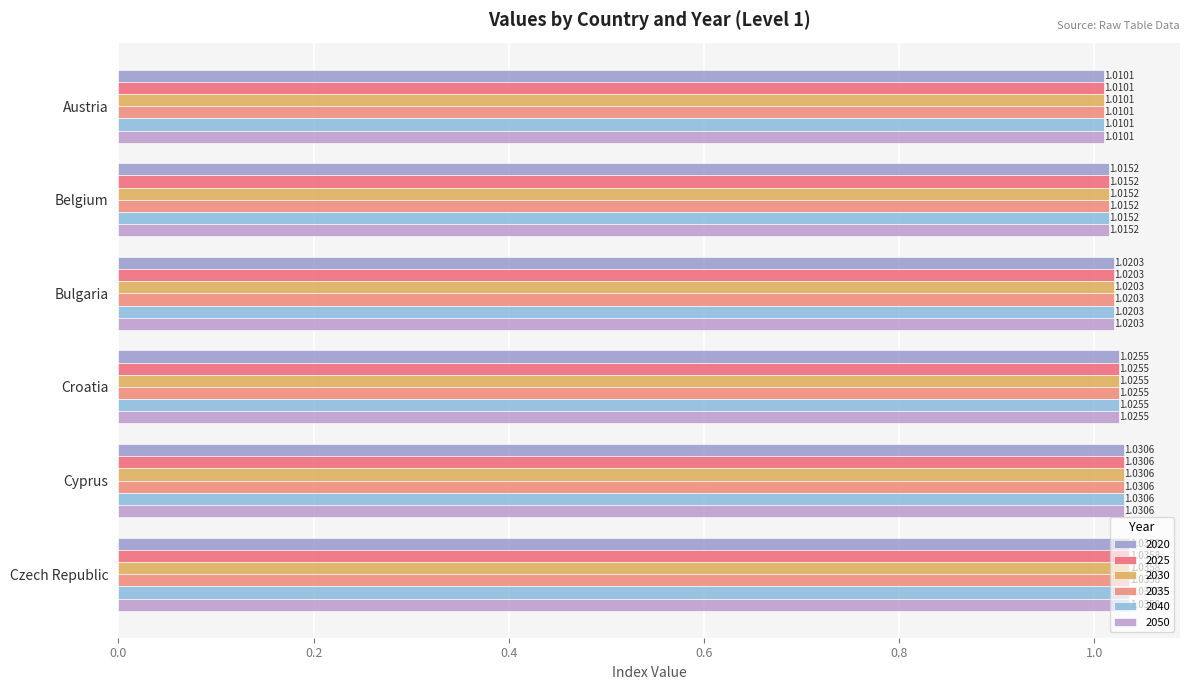

What is the average value of the 2020 series?

1.0